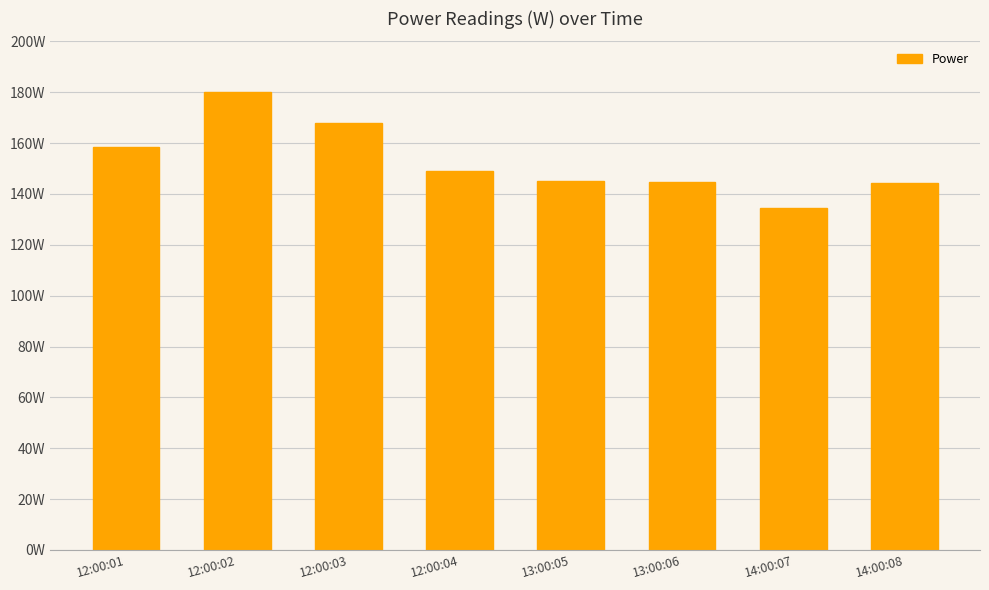

Rank the categories by value from highest to lowest.

12:00:02, 12:00:03, 12:00:01, 12:00:04, 13:00:05, 13:00:06, 14:00:08, 14:00:07